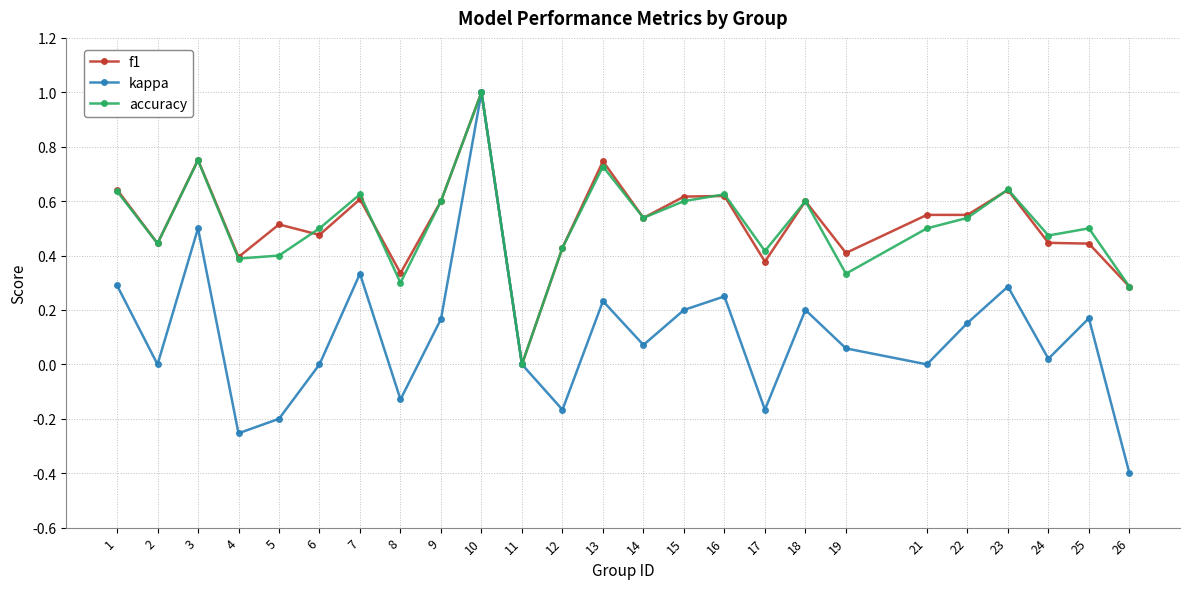

The value of kappa at 18 is 0.2. True or false?

True